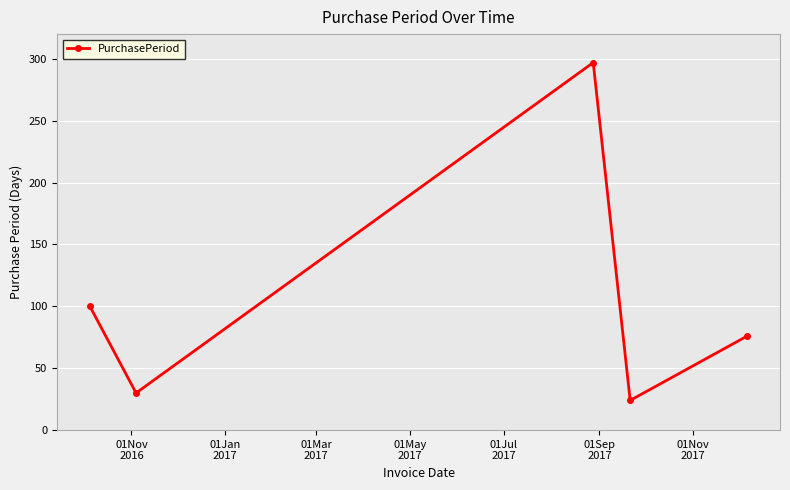

What is the value of the 4th point from the left?

24